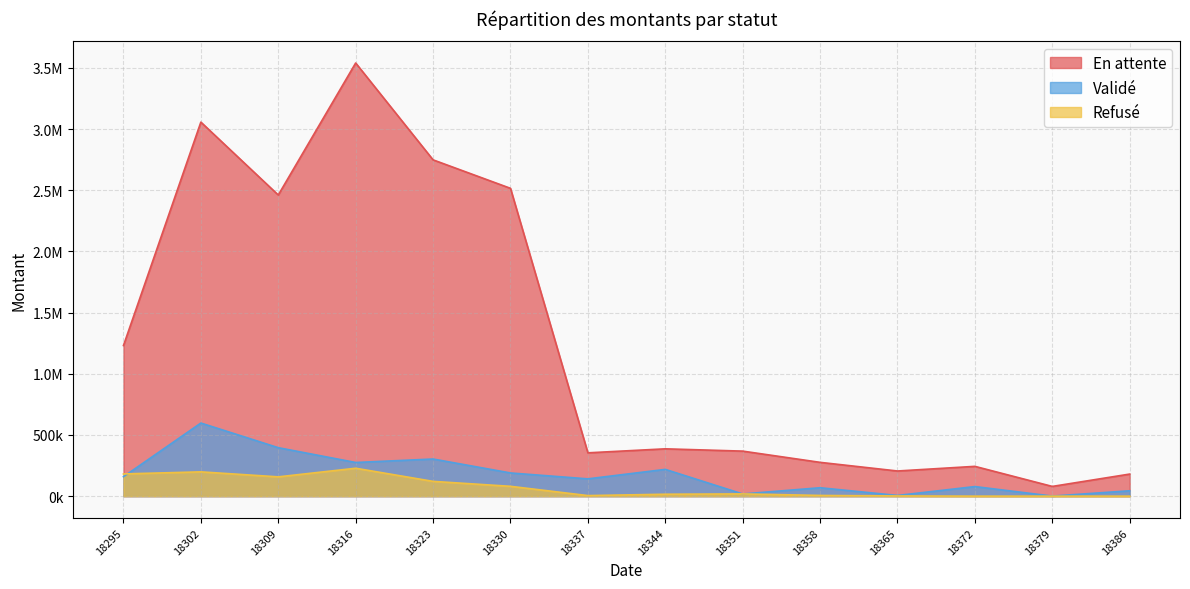

At which label is Refusé closest to 114071?

18323